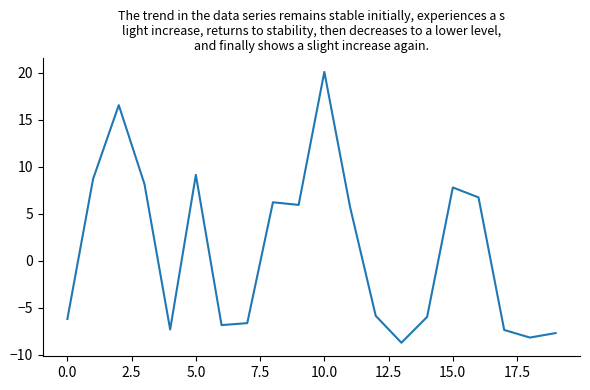

What is the difference between the maximum and minimum values?

28.8